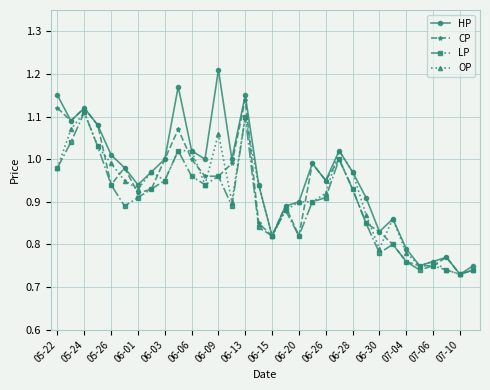

True or false: LP has more than 1 interior local peaks.

True